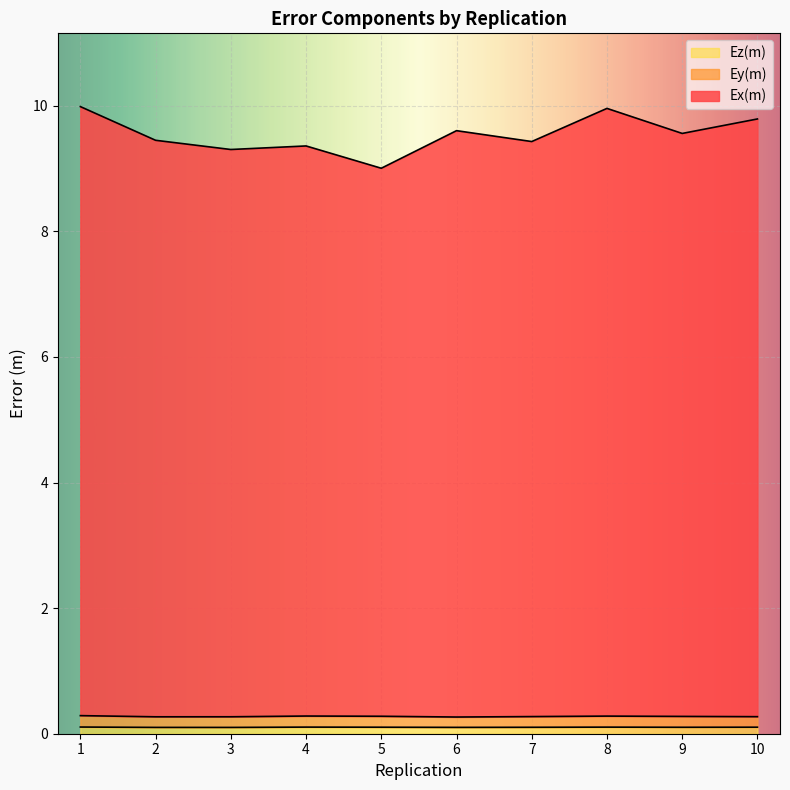

What is the difference between the highest and lowest values at 10?

9.7